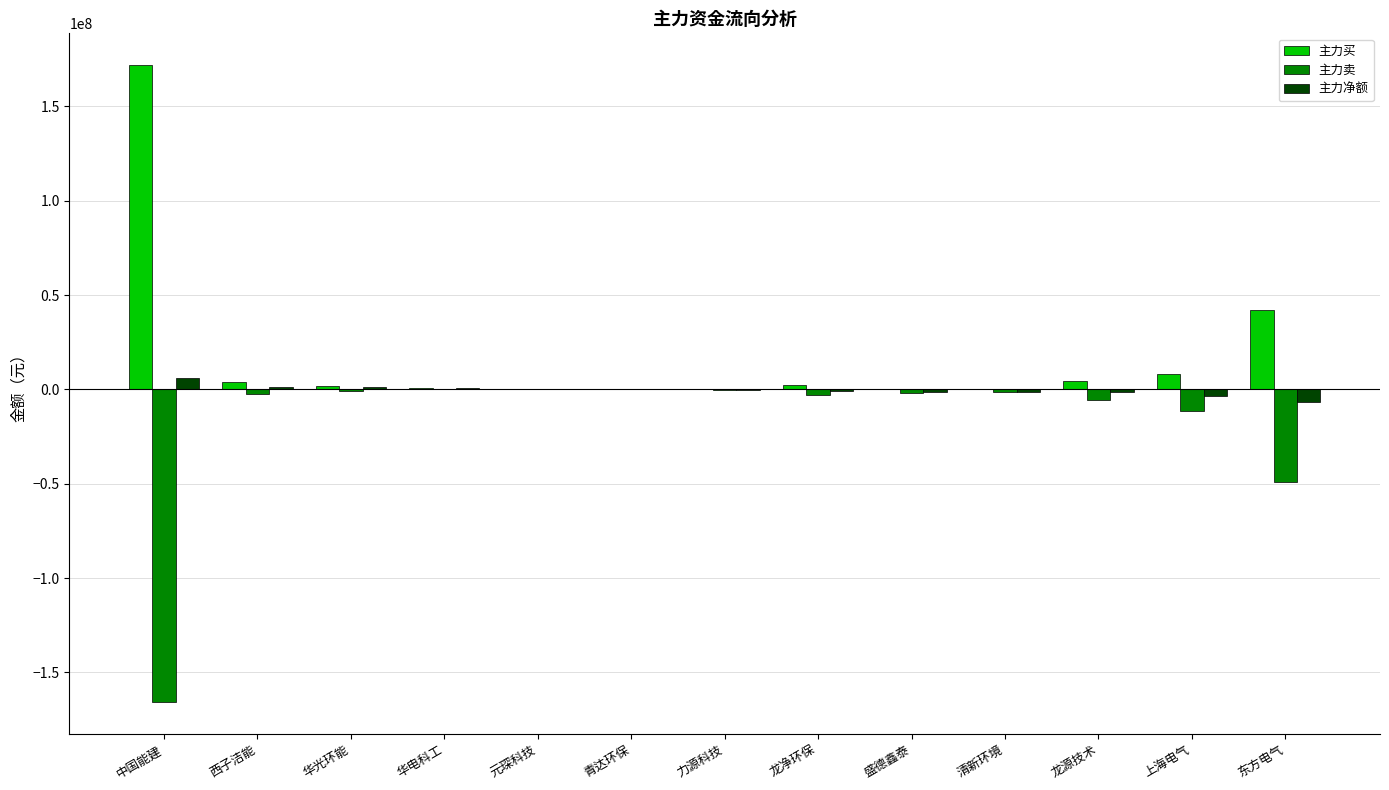

What is the total value across all series at 力源科技?

-740618